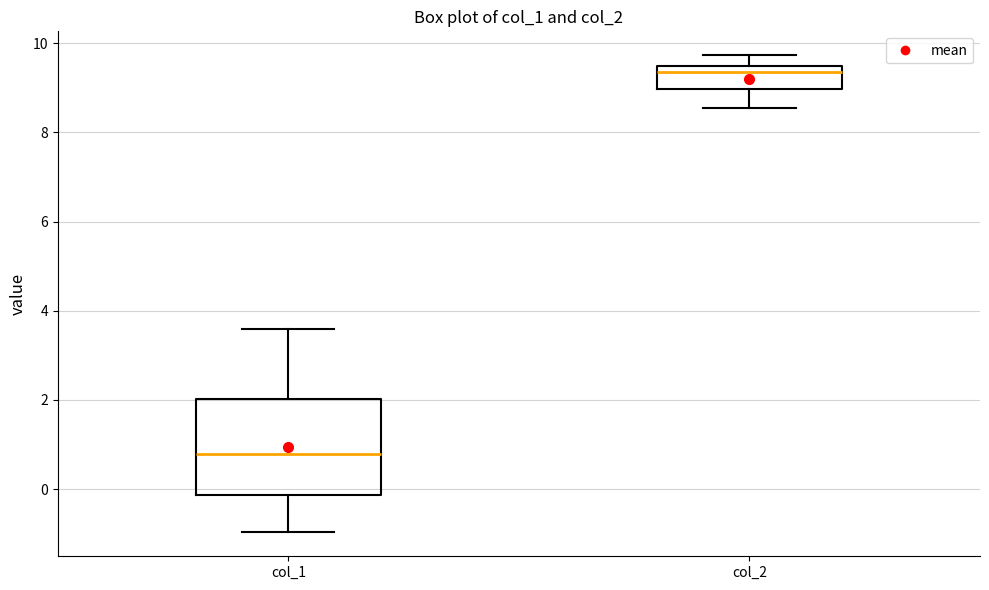

Reading left to right, read every box against the y-axis: the position of its median line, the range the box covers, and the ends of its whiskers. The values are not printed on the chart, so give them approximately, as read against the axis.

col_1: median 0.8, box -0.2 to 2.0, whiskers -1.0 to 3.6
col_2: median 9.4 (just below the box's upper edge), box 9.0 to 9.4, whiskers 8.6 to 9.8